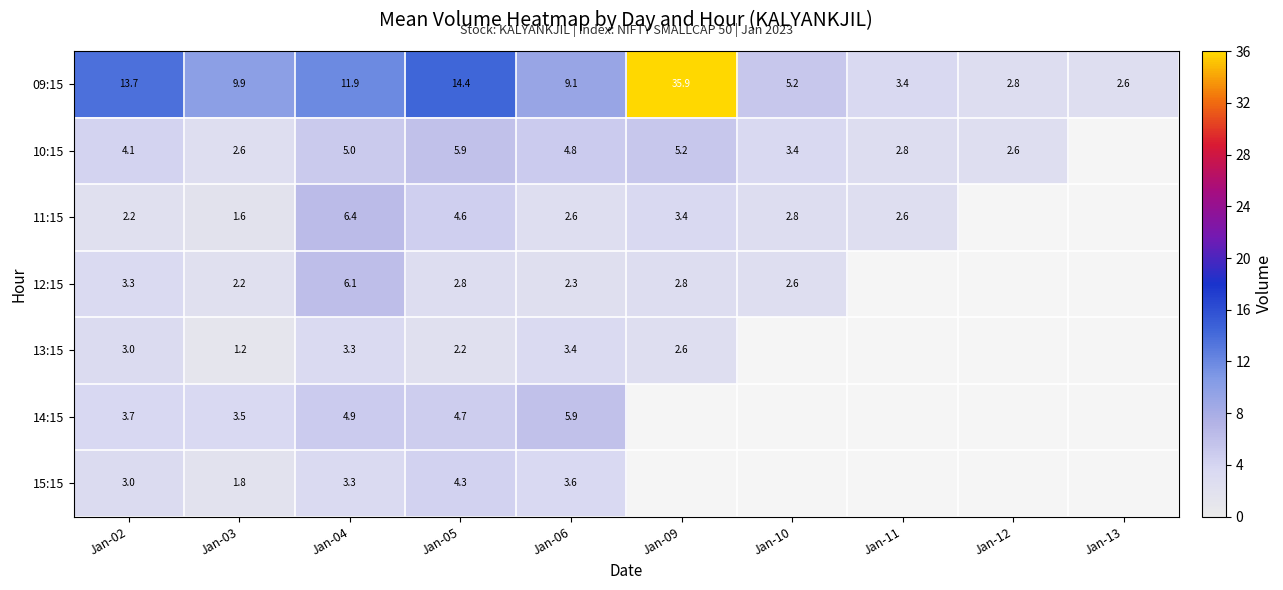

What is the difference between the highest and lowest values at Jan-05?

12.2